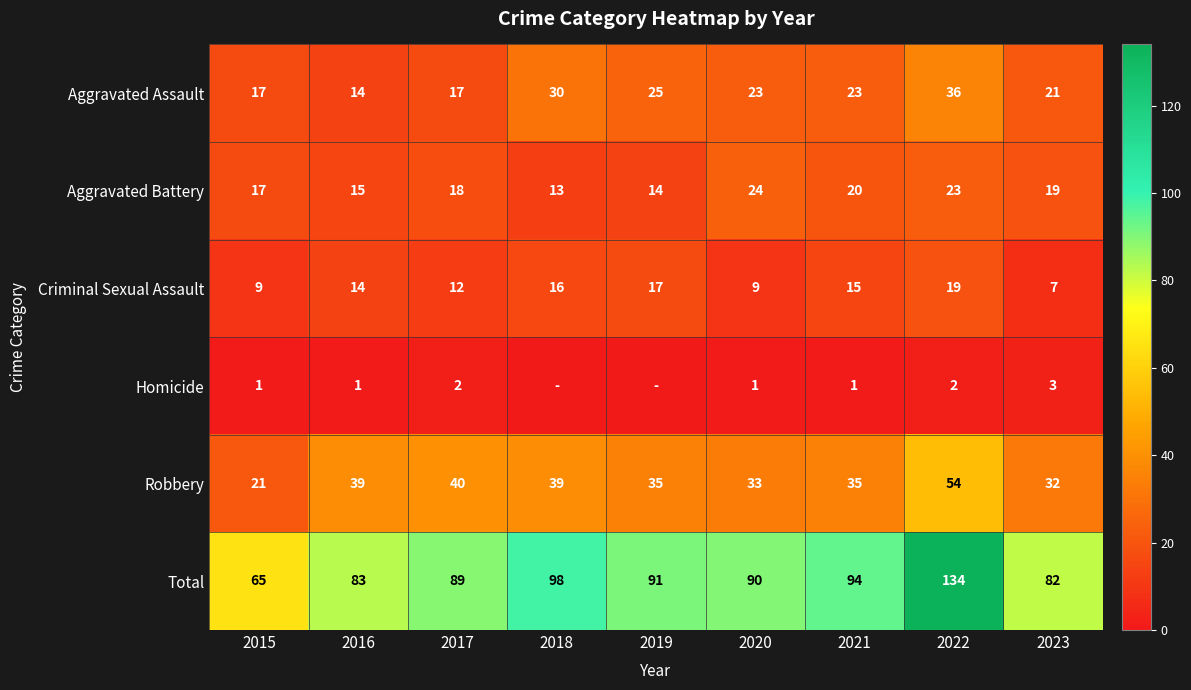

What is the total value across all series at 2023?

164